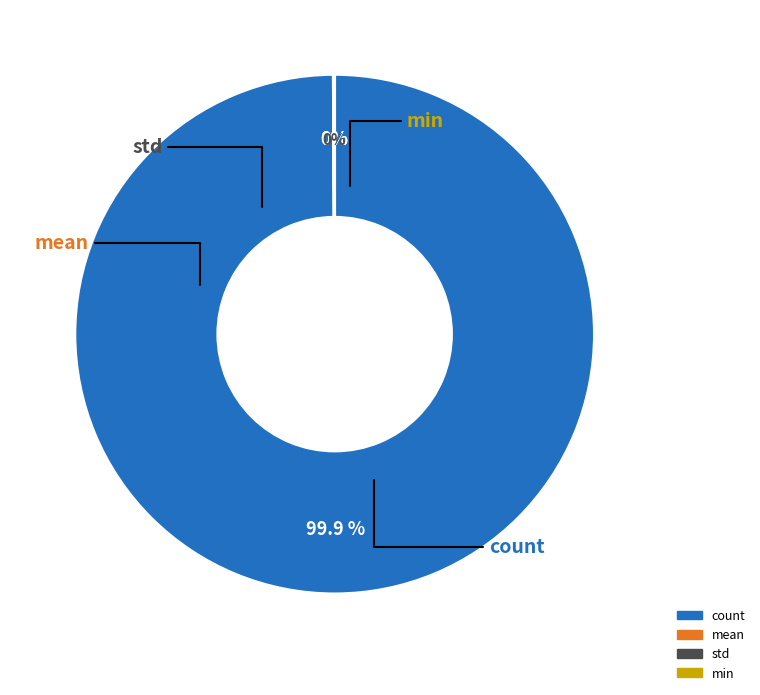

What is the majority slice?

count